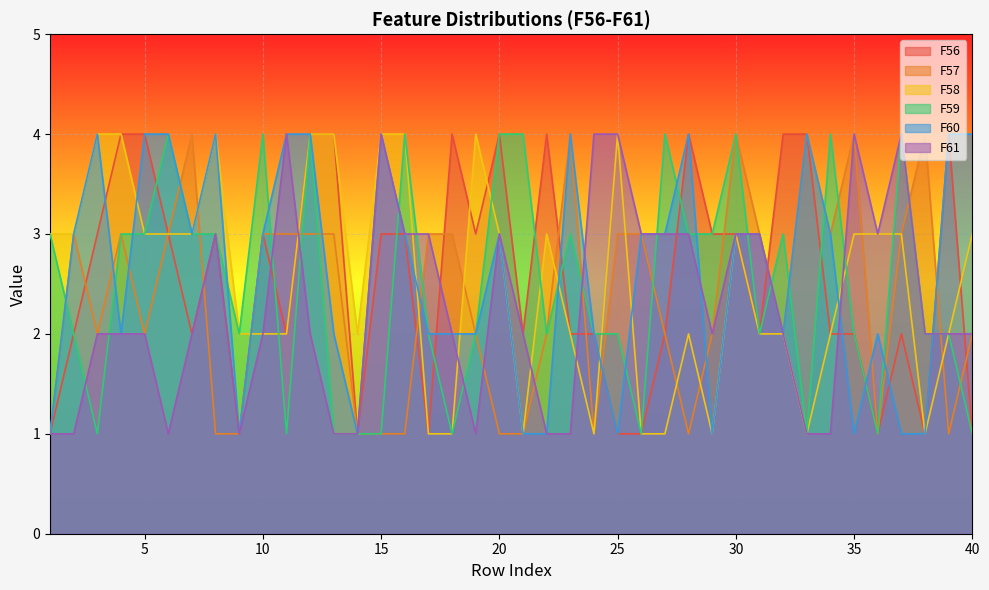

At which category does F58 reach its first local valley?

14